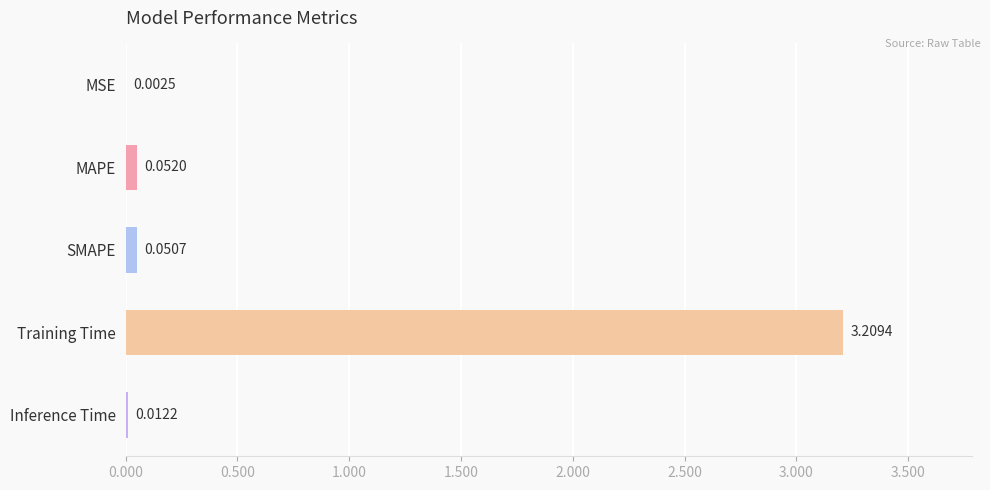

What is the greatest value displayed?

3.2